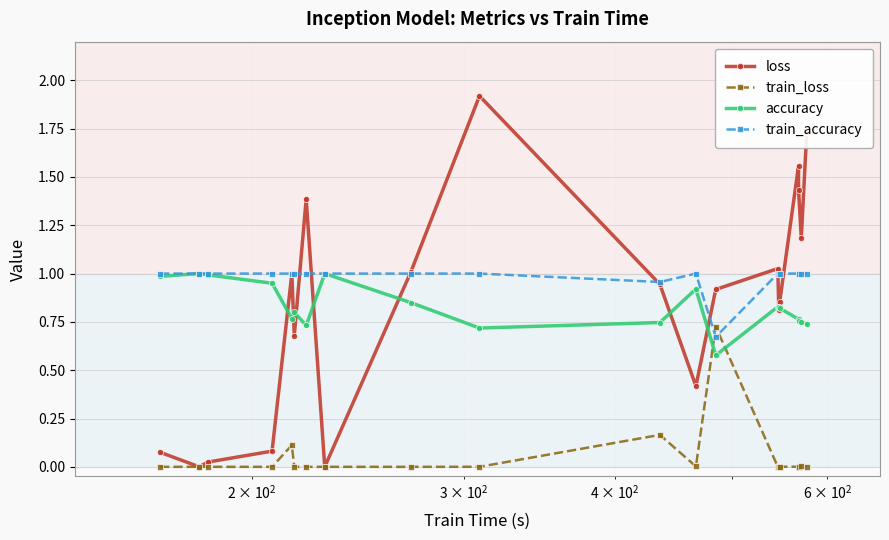

Which series has the largest total across all categories?

train_accuracy